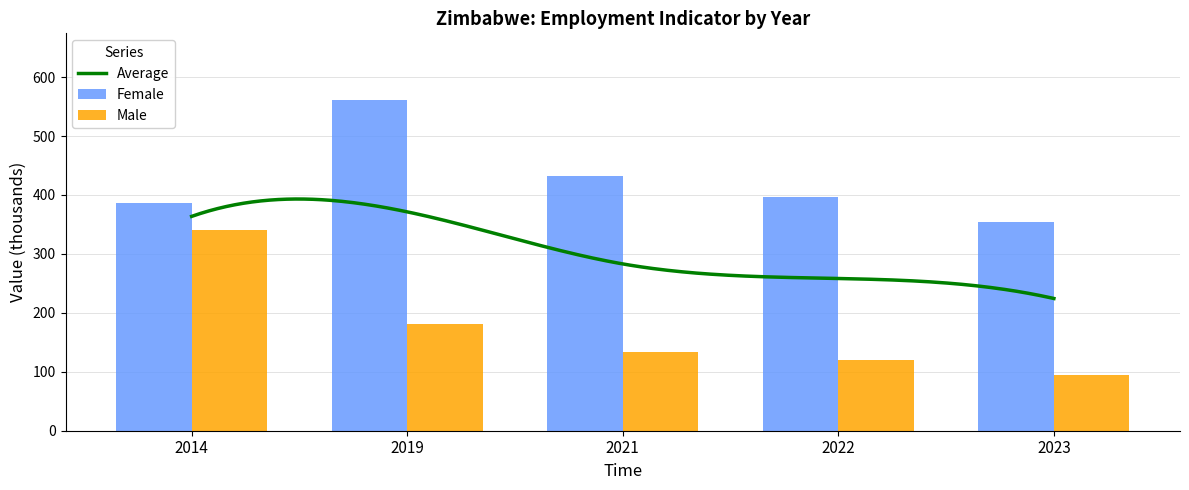

What is the minimum value shown in the chart?

95.1